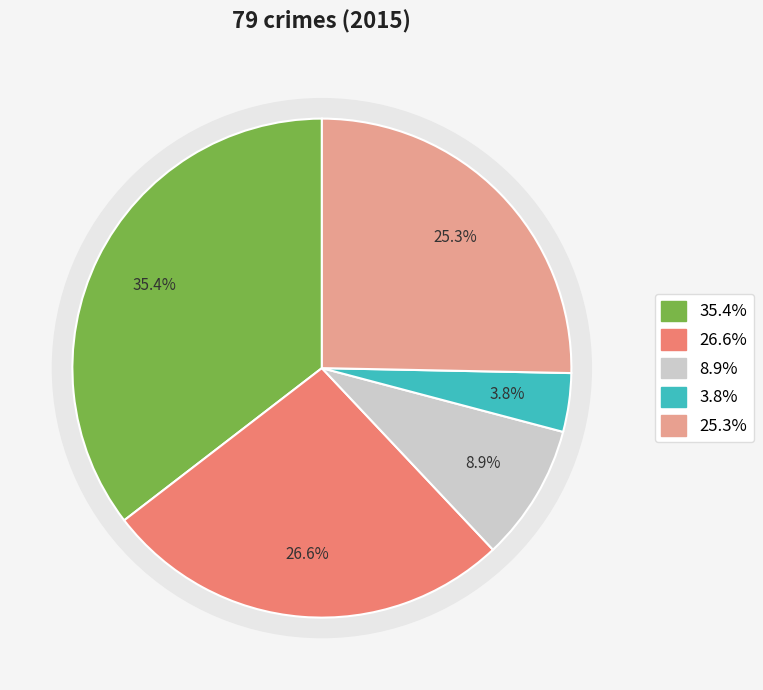

What portion of the pie excludes Criminal Sexual Assault?

91.1%